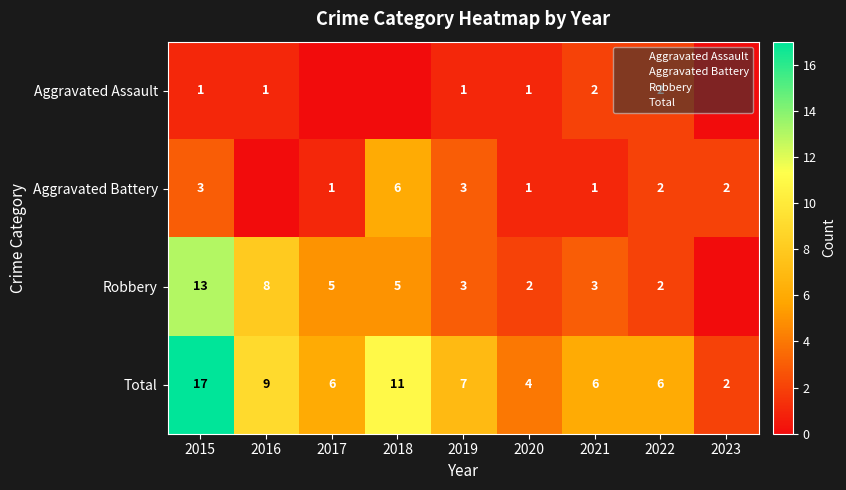

Count the Aggravated Assault values in the range 0 to 1.

7